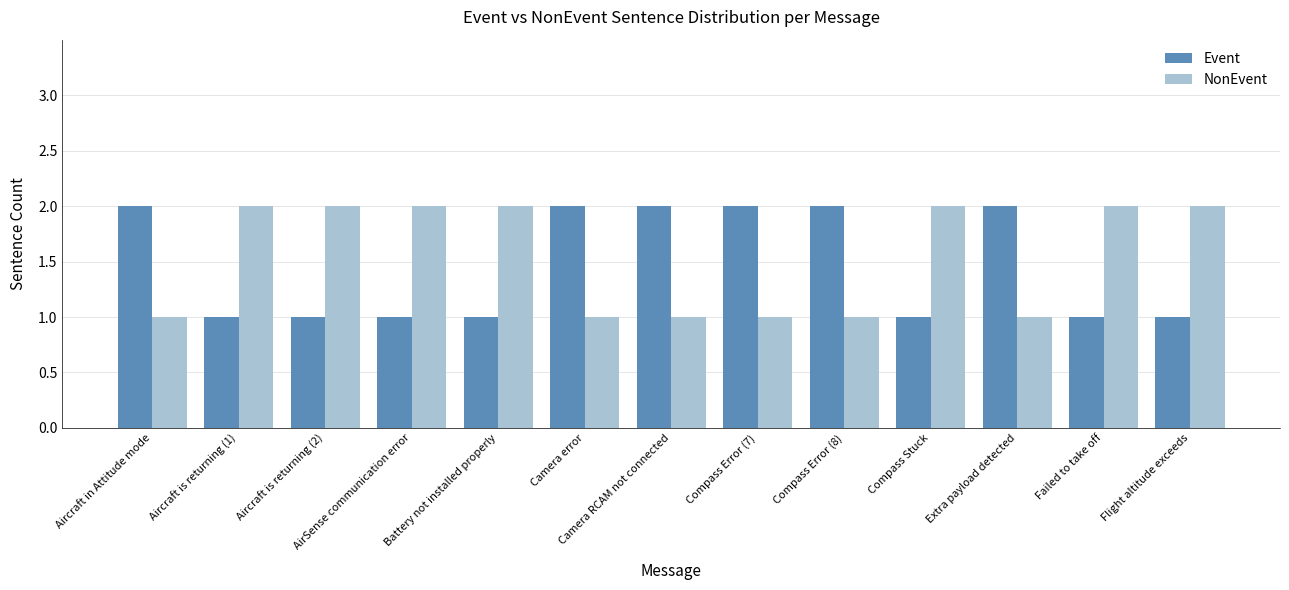

What is the label of the 11th bar from the right?

Aircraft is returning (2)